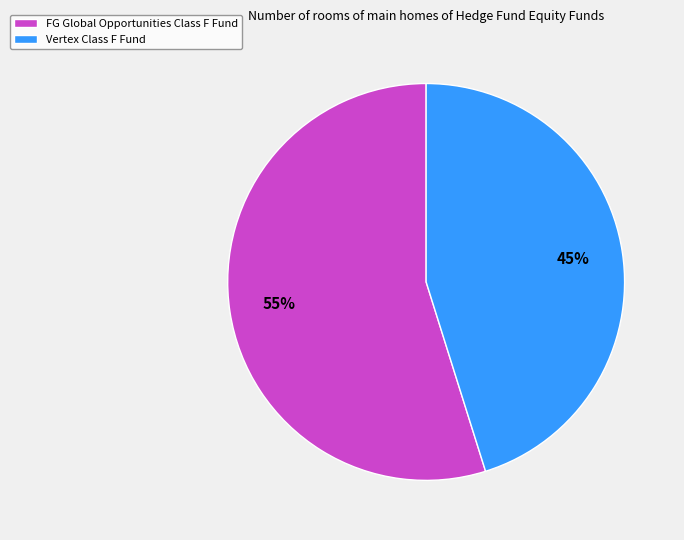

Between Vertex Class F Fund and FG Global Opportunities Class F Fund, which is larger?

FG Global Opportunities Class F Fund